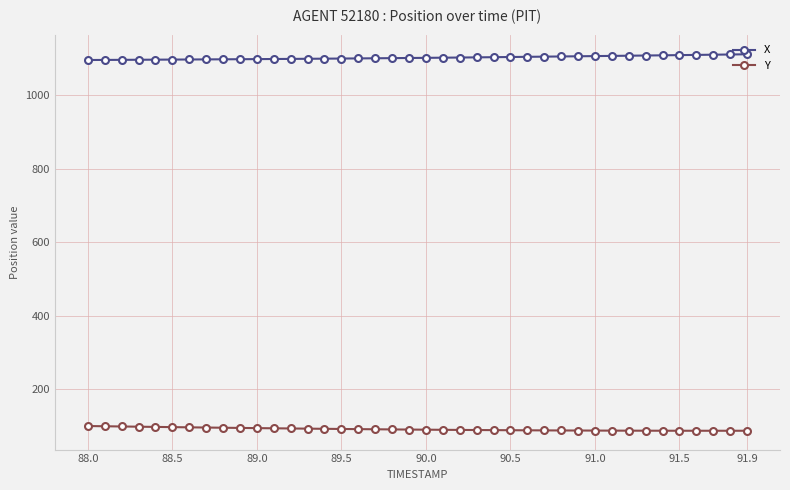

True or false: Y and X cross at least once.

False